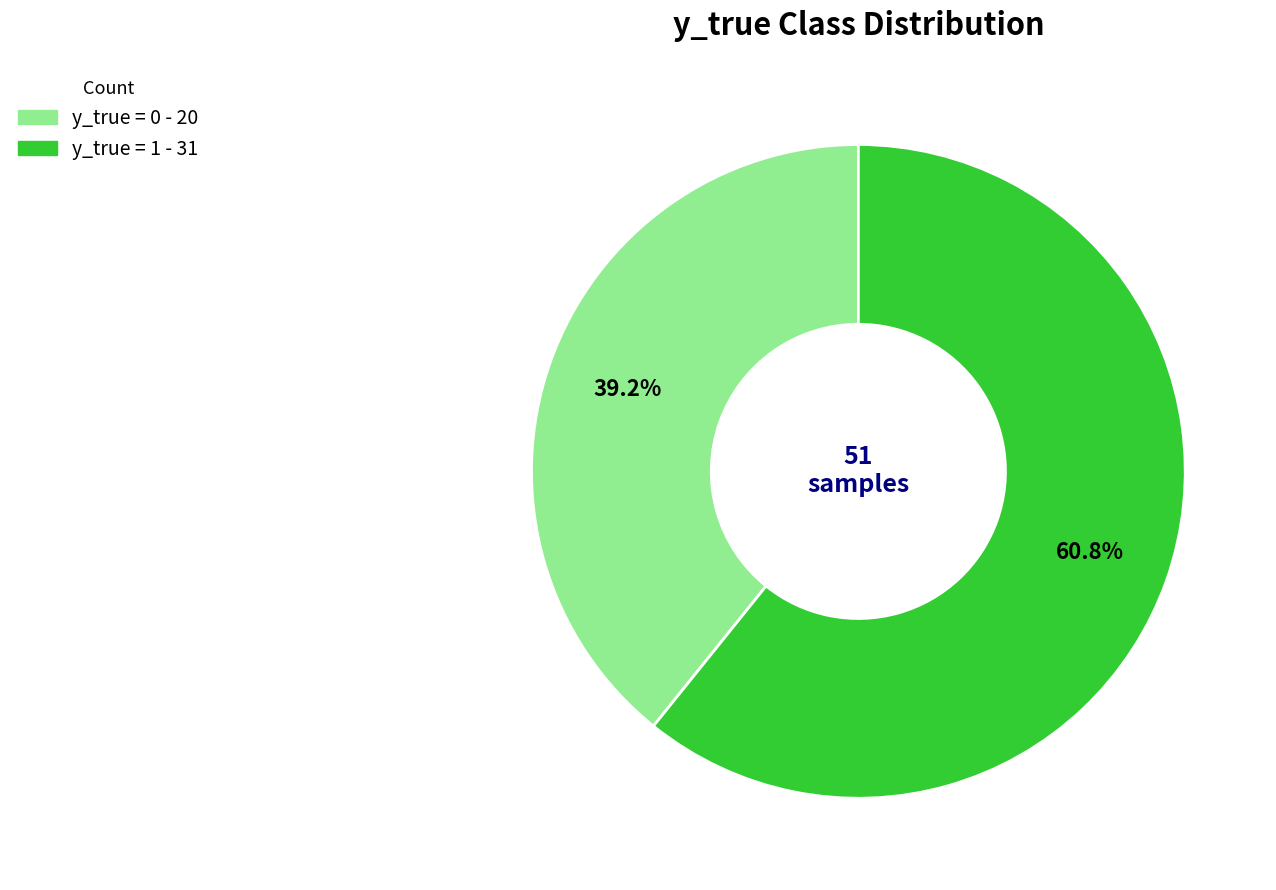

To the nearest percent, what portion does y_true = 1 represent?

61%